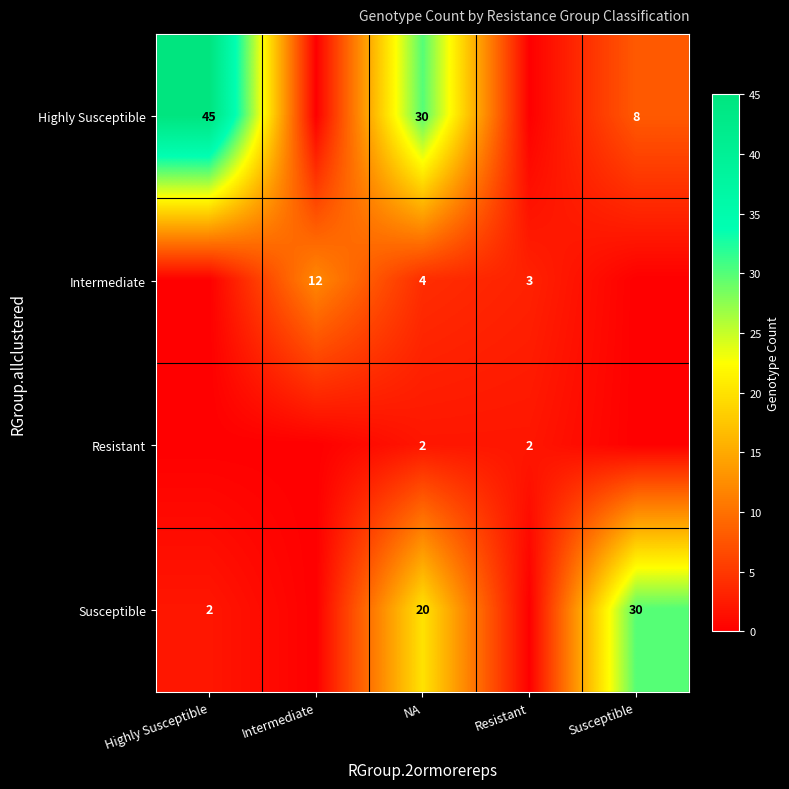

What is the sum of the Susceptible values at Susceptible and NA?

50